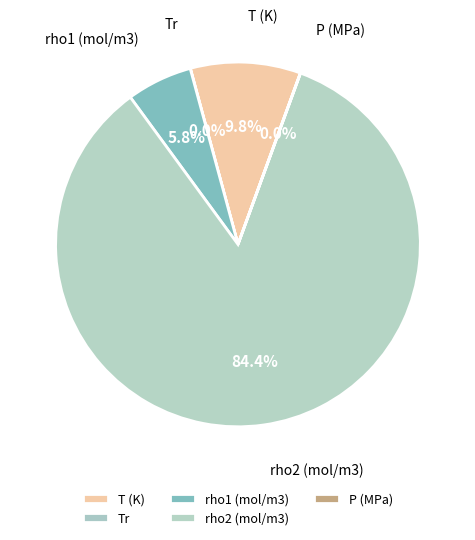

Does any single category account for the majority?

Yes